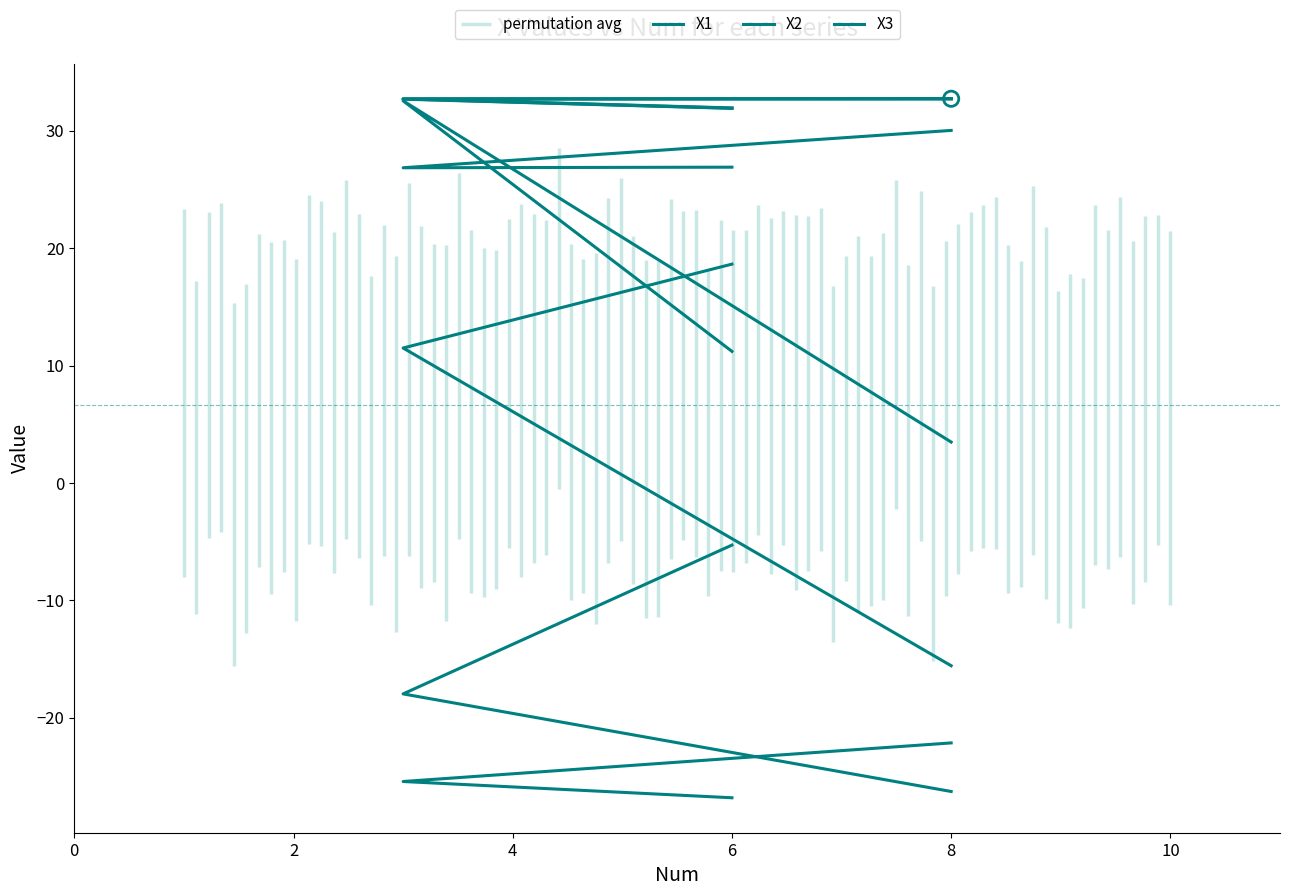

Which series reaches the maximum Y coordinate?

X1